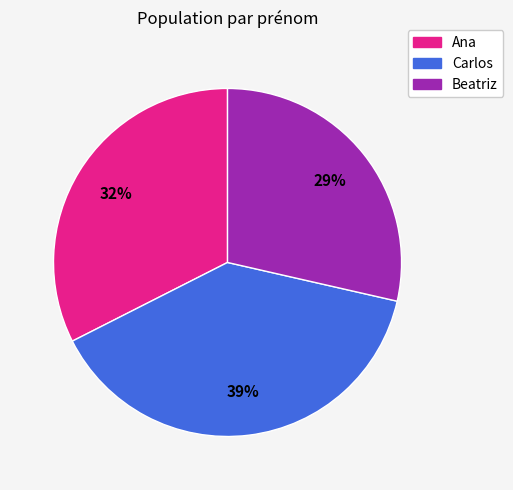

Which slice is the smallest?

Beatriz